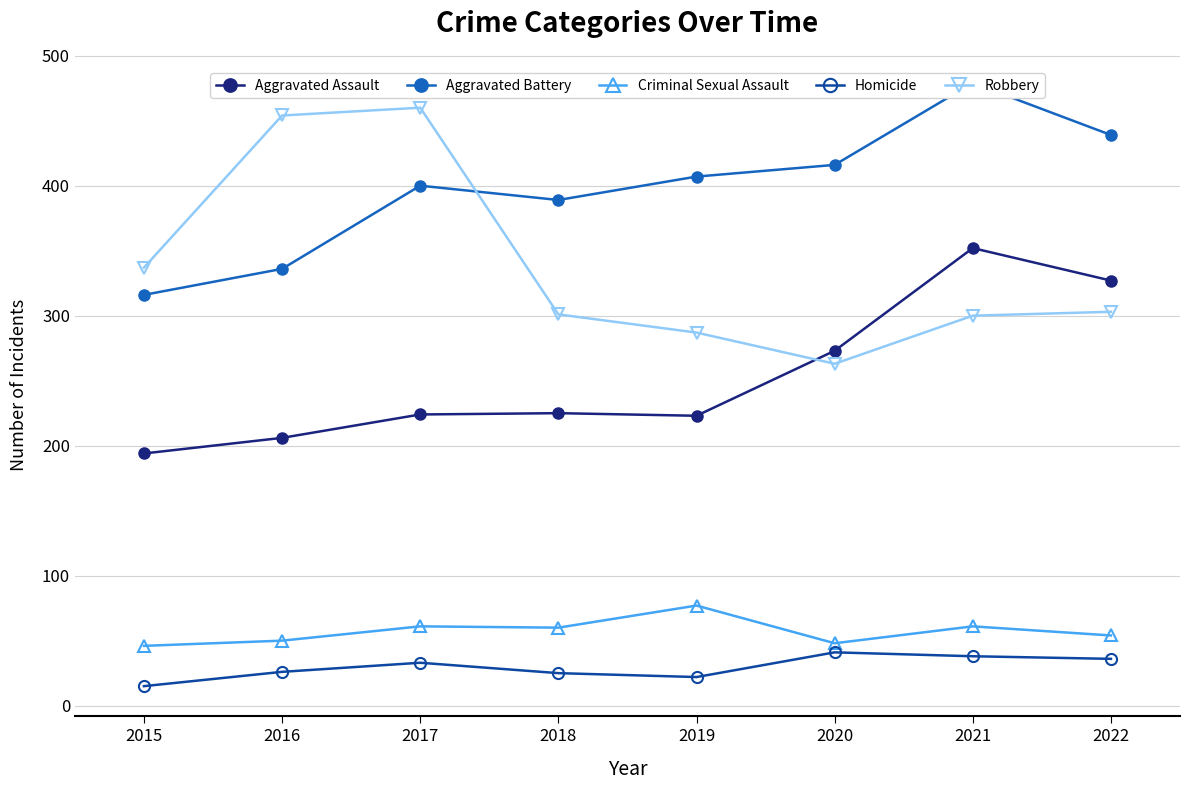

What are all the series names shown in the legend?

Aggravated Assault, Aggravated Battery, Criminal Sexual Assault, Homicide, Robbery